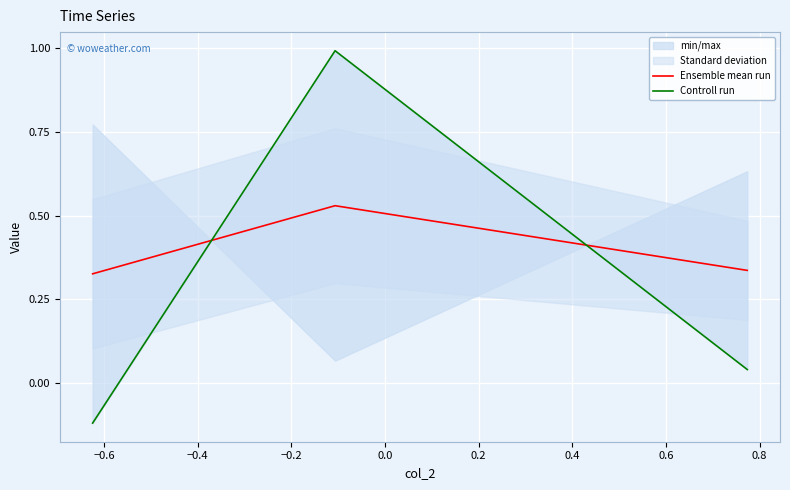

How many Ensemble mean run values are between 0 and 1?

3